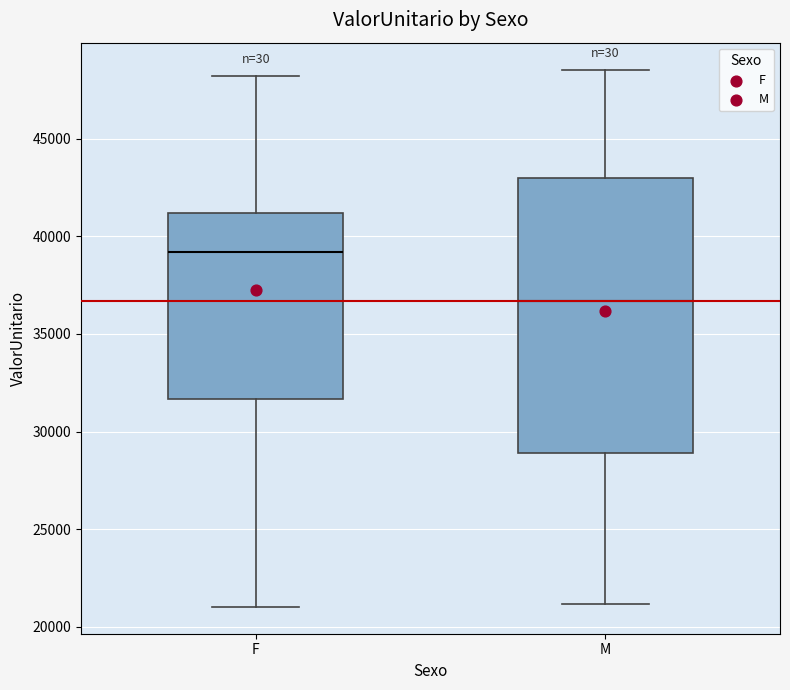

Where is the lower edge of the box for M on the y-axis? The values are not printed on the chart, so give them approximately, as read against the axis.

29000